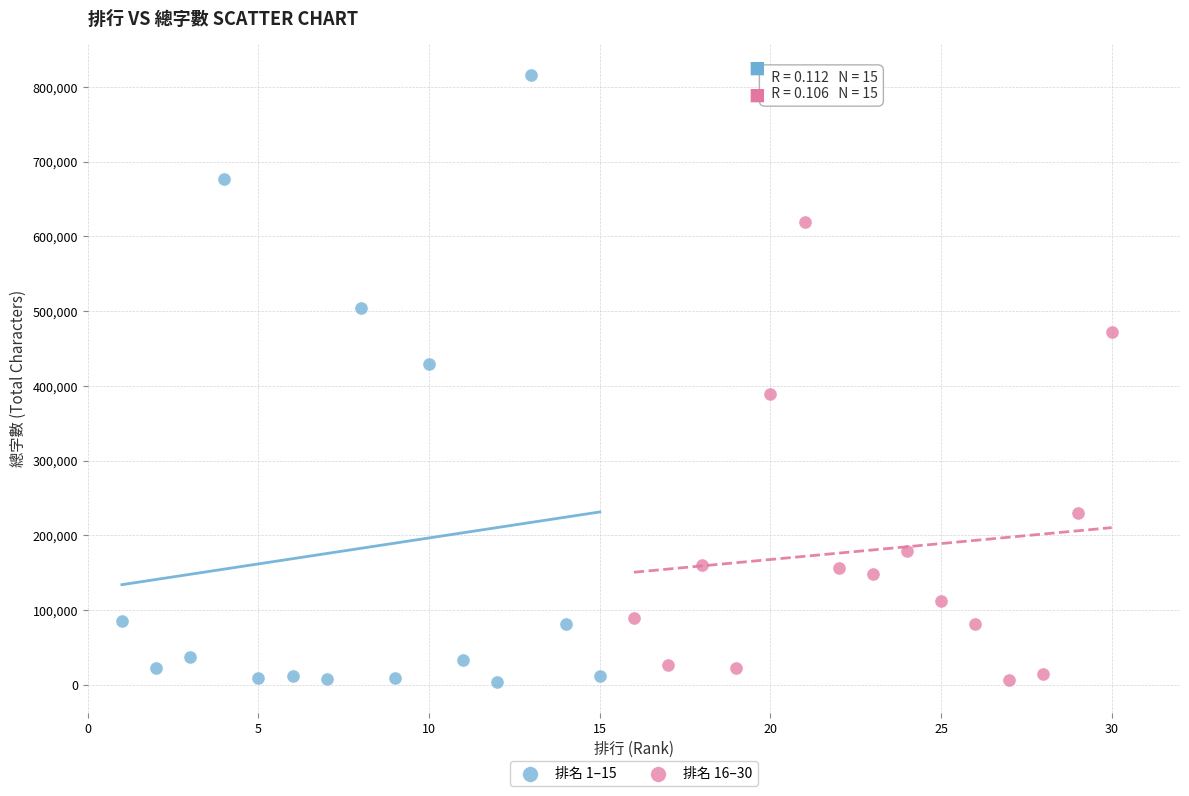

Which series has the widest spread of Y values?

排名 1–15